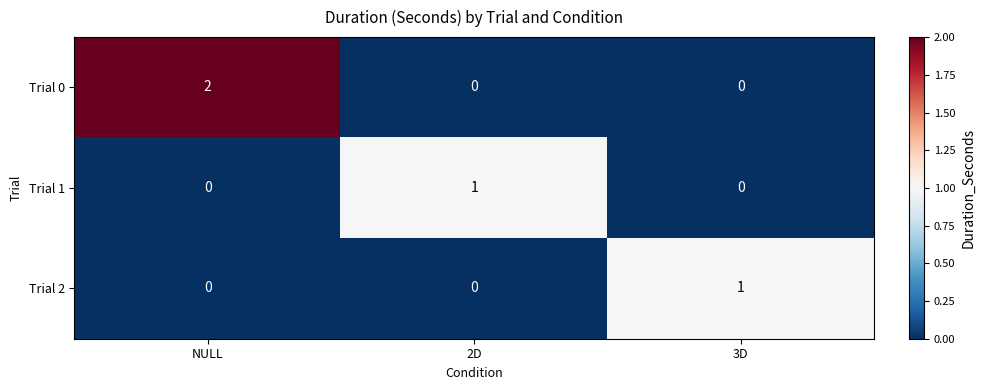

What is the spread (max minus min) of values at 2D?

1